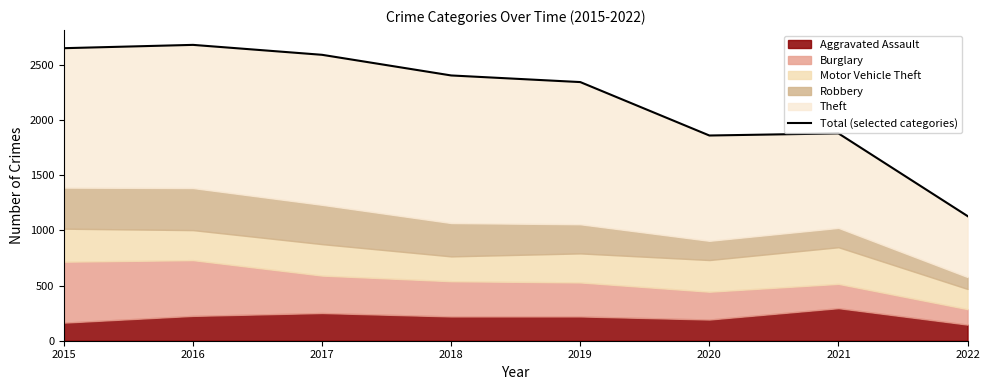

What is the average value?

2192